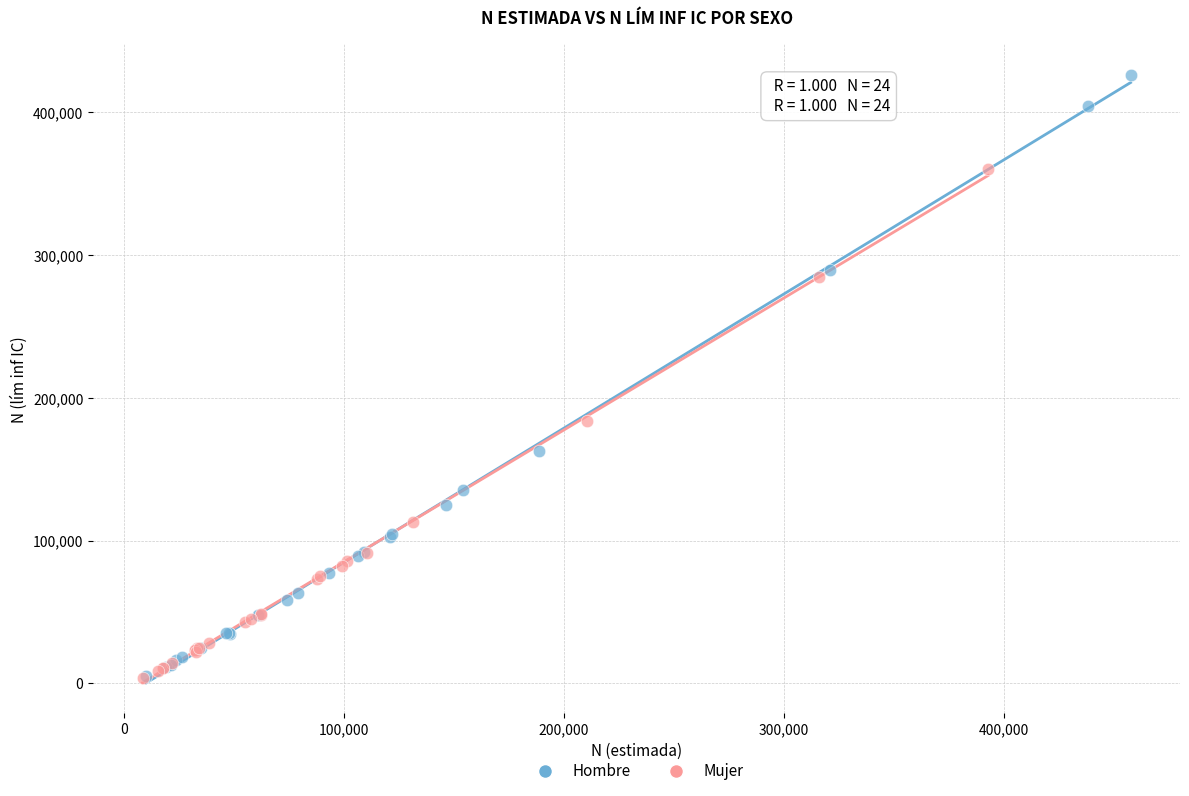

Which series has the largest Y range (max minus min)?

Hombre